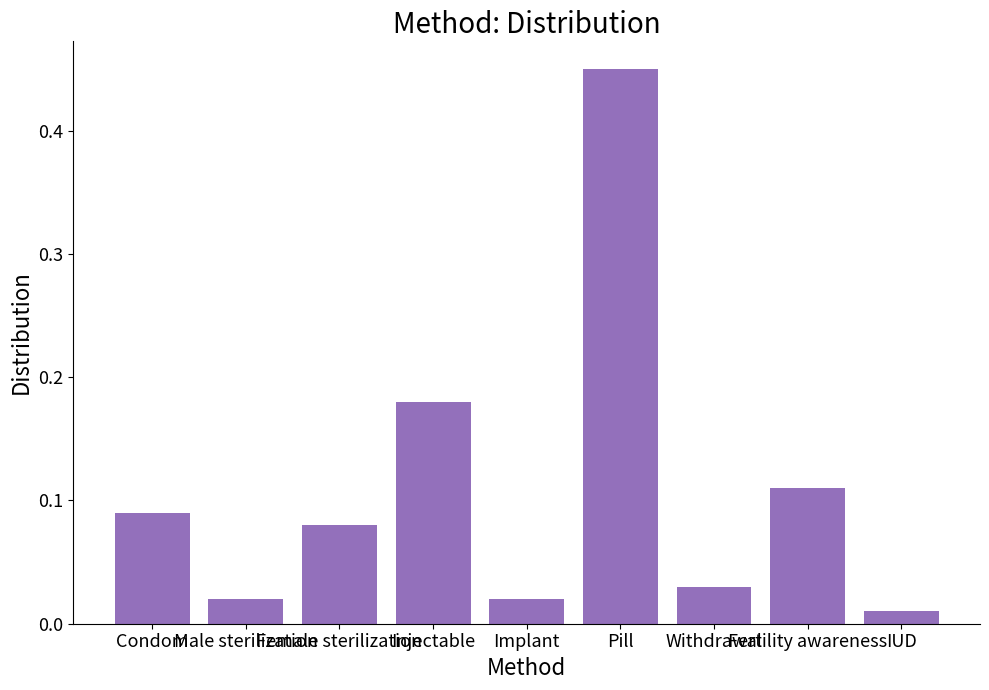

Does the chart contain stacked bars?

No